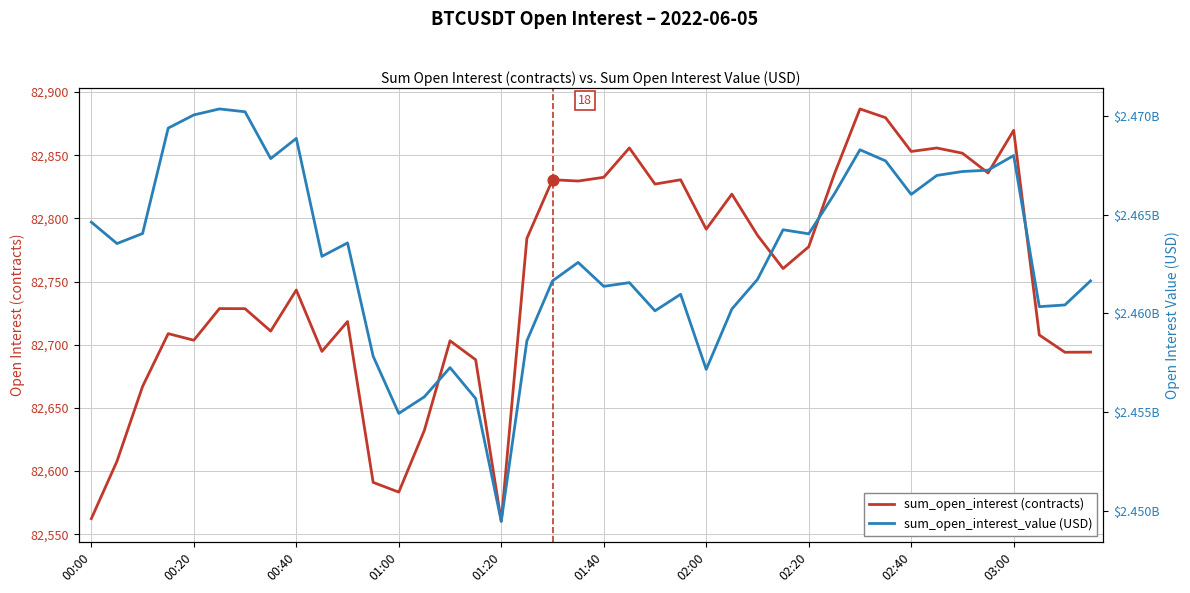

Is the value of sum_open_interest (contracts) at 00:00 greater than the value of sum_open_interest_value (USD) at 34?

No